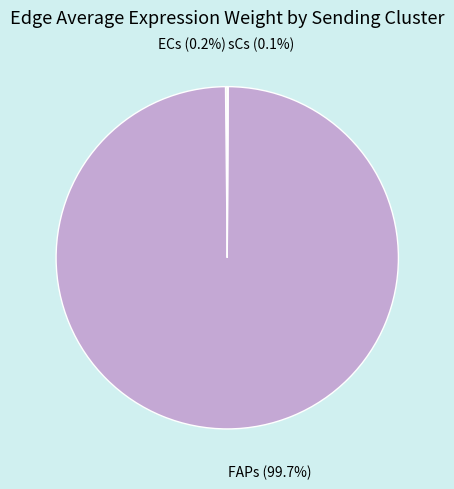

Does FAPs (99.7%) represent more than half of the total?

Yes